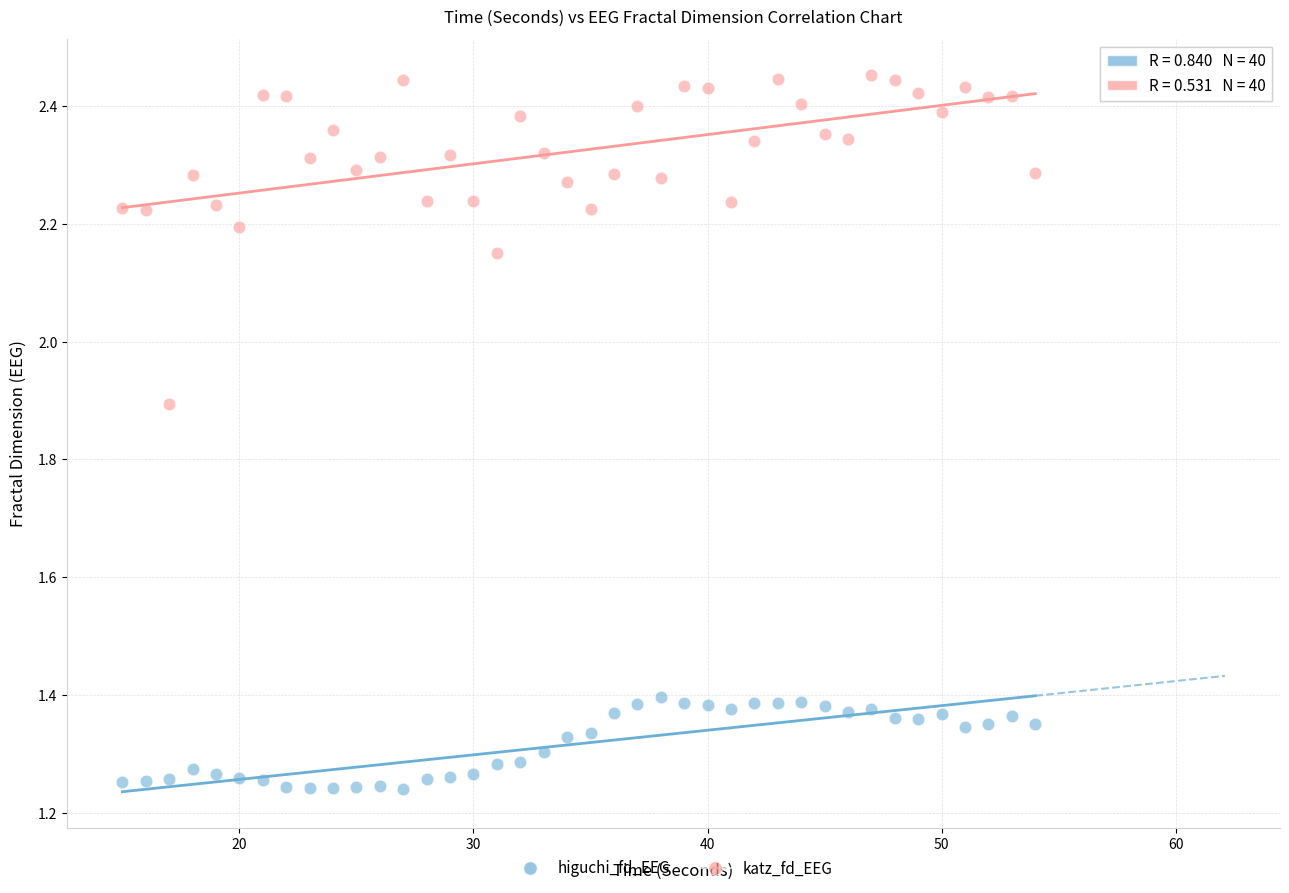

In the katz_fd_EEG series, what Y value is closest to 2?

1.9